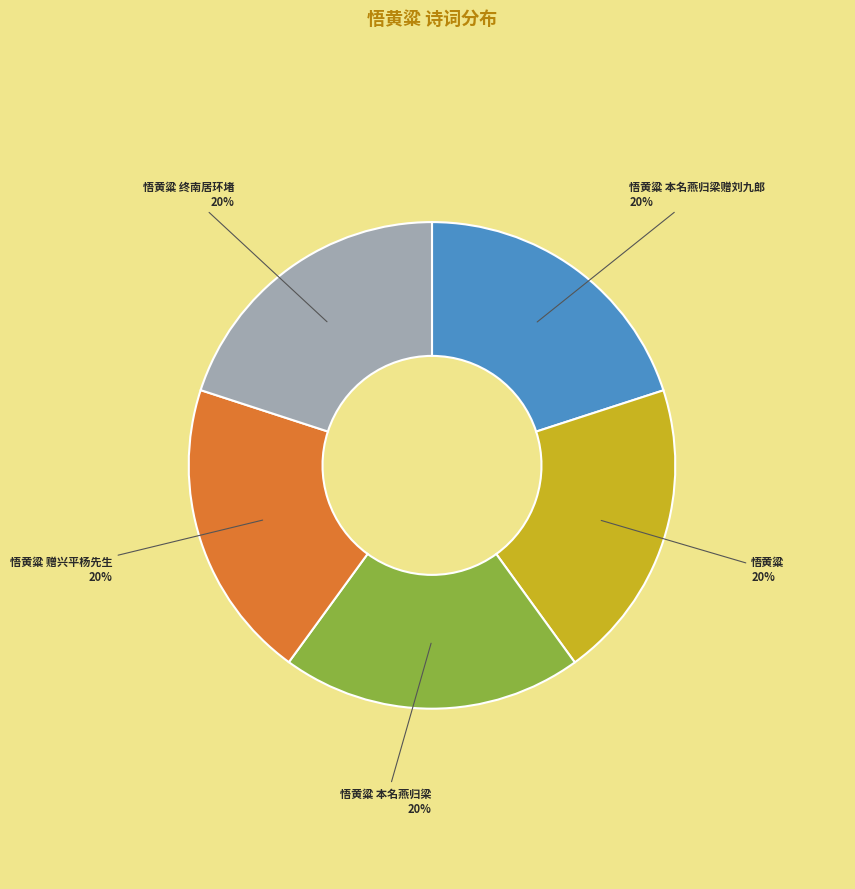

Combined, do 悟黄粱 赠兴平杨先生 and 悟黄粱 本名燕归梁赠刘九郎 account for over 50%?

No